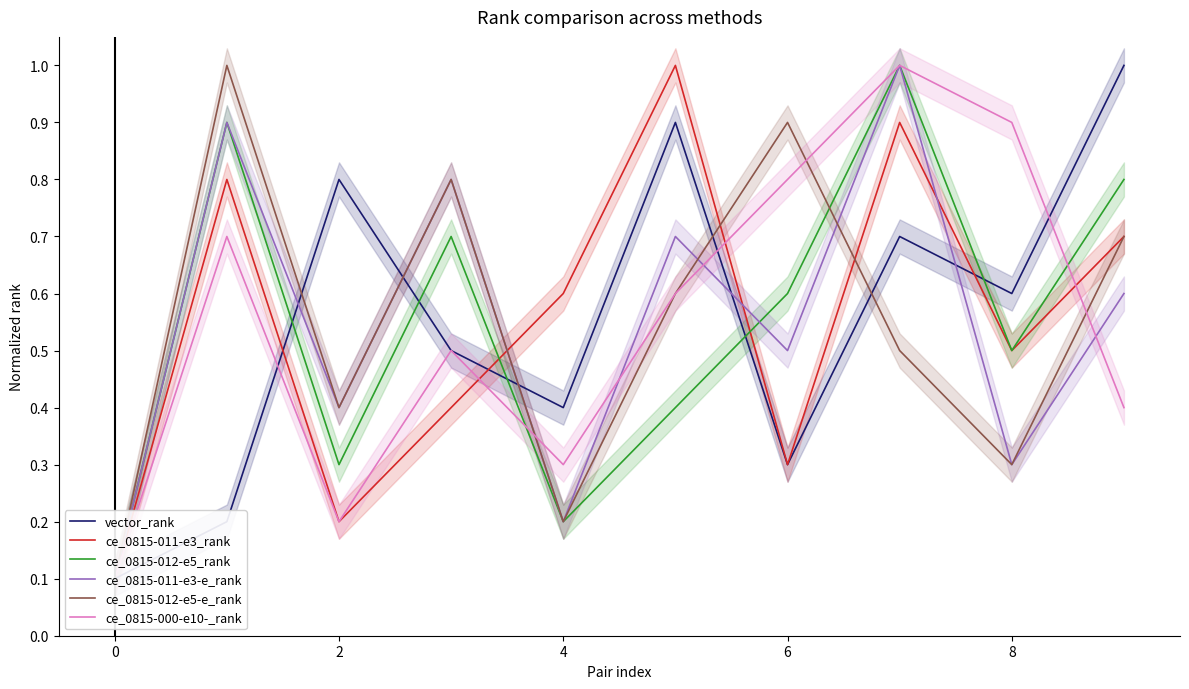

What is the maximum value for vector_rank?

1.0